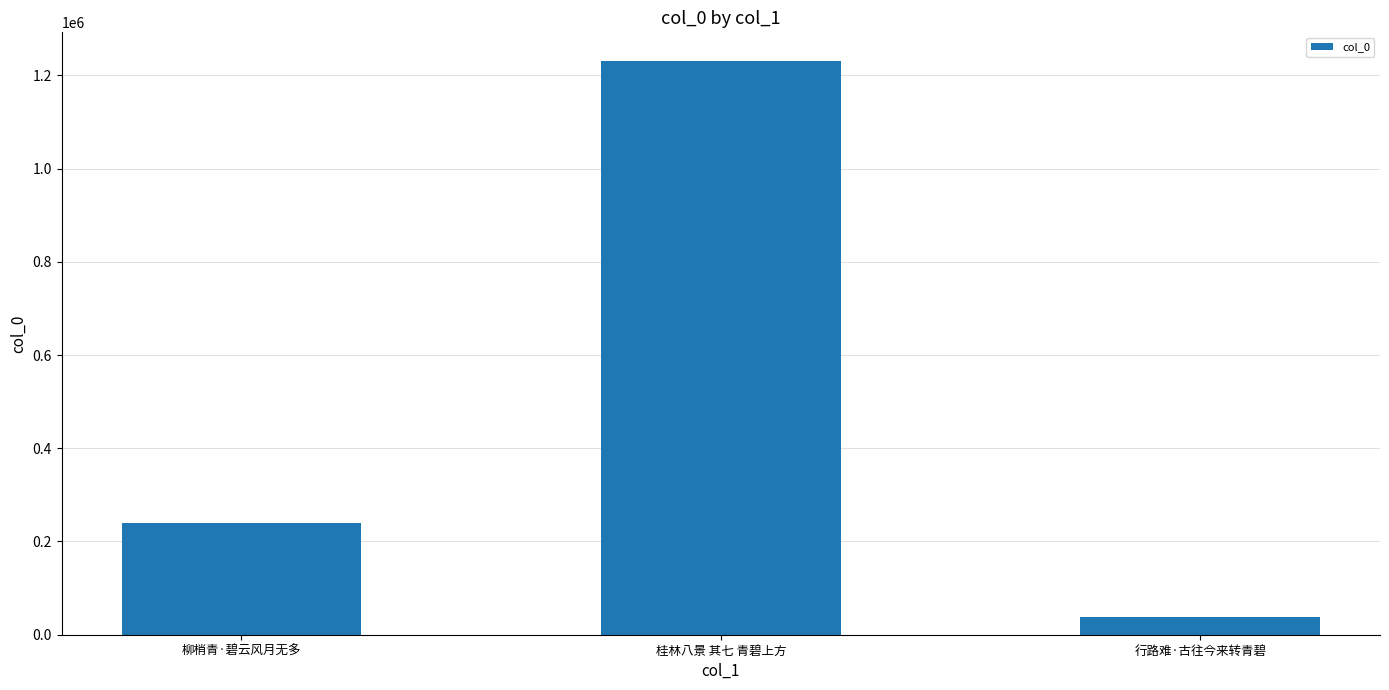

At which label is the value closest to 633904?

柳梢青·碧云风月无多